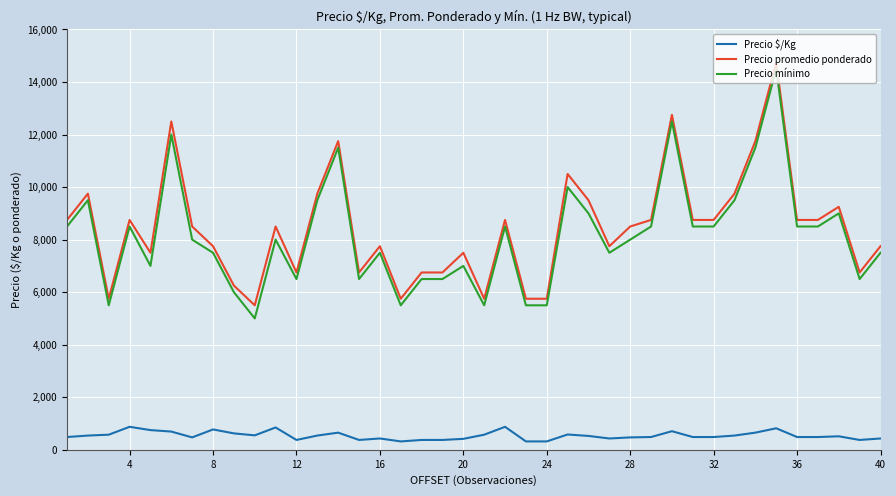

Does the chart display data point markers on the line(s)?

No